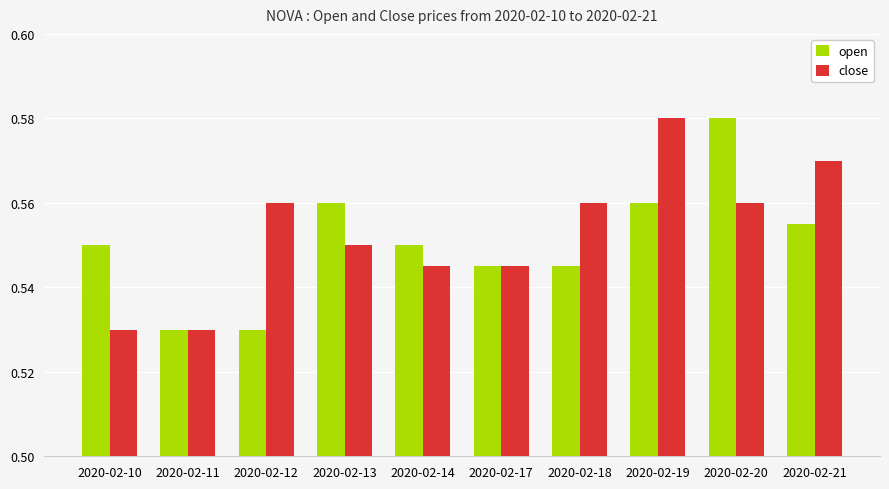

Rank the series at 2020-02-12 from lowest to highest value.

open, close